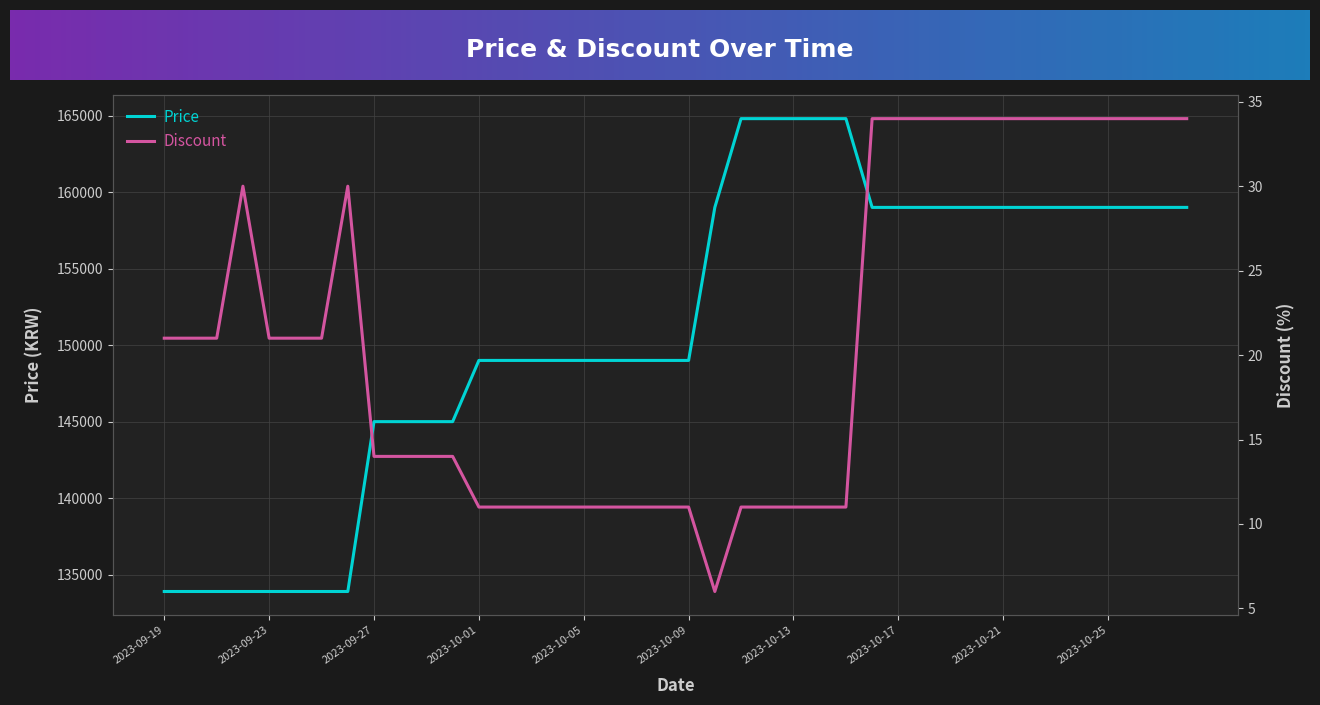

In Discount, how many points are lower than both neighbors (excluding endpoints)?

1